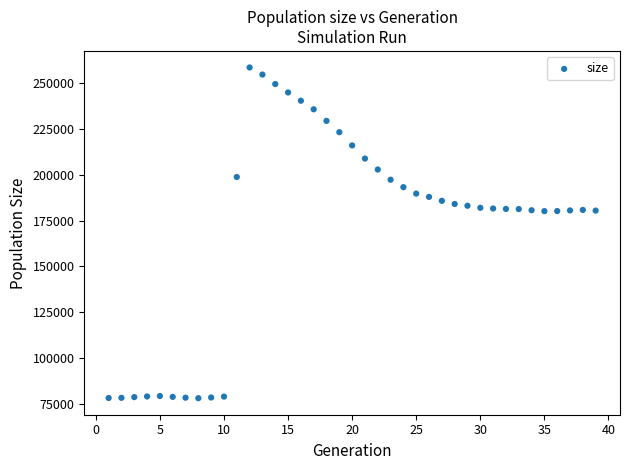

What is the range of X values (max minus min)?

38